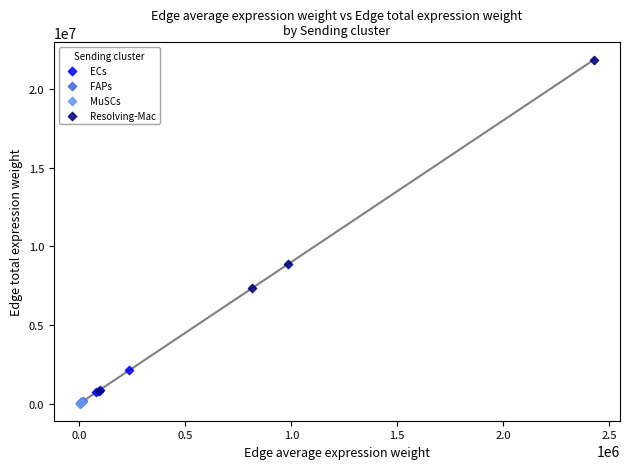

Which series reaches the maximum Y coordinate?

Resolving-Mac